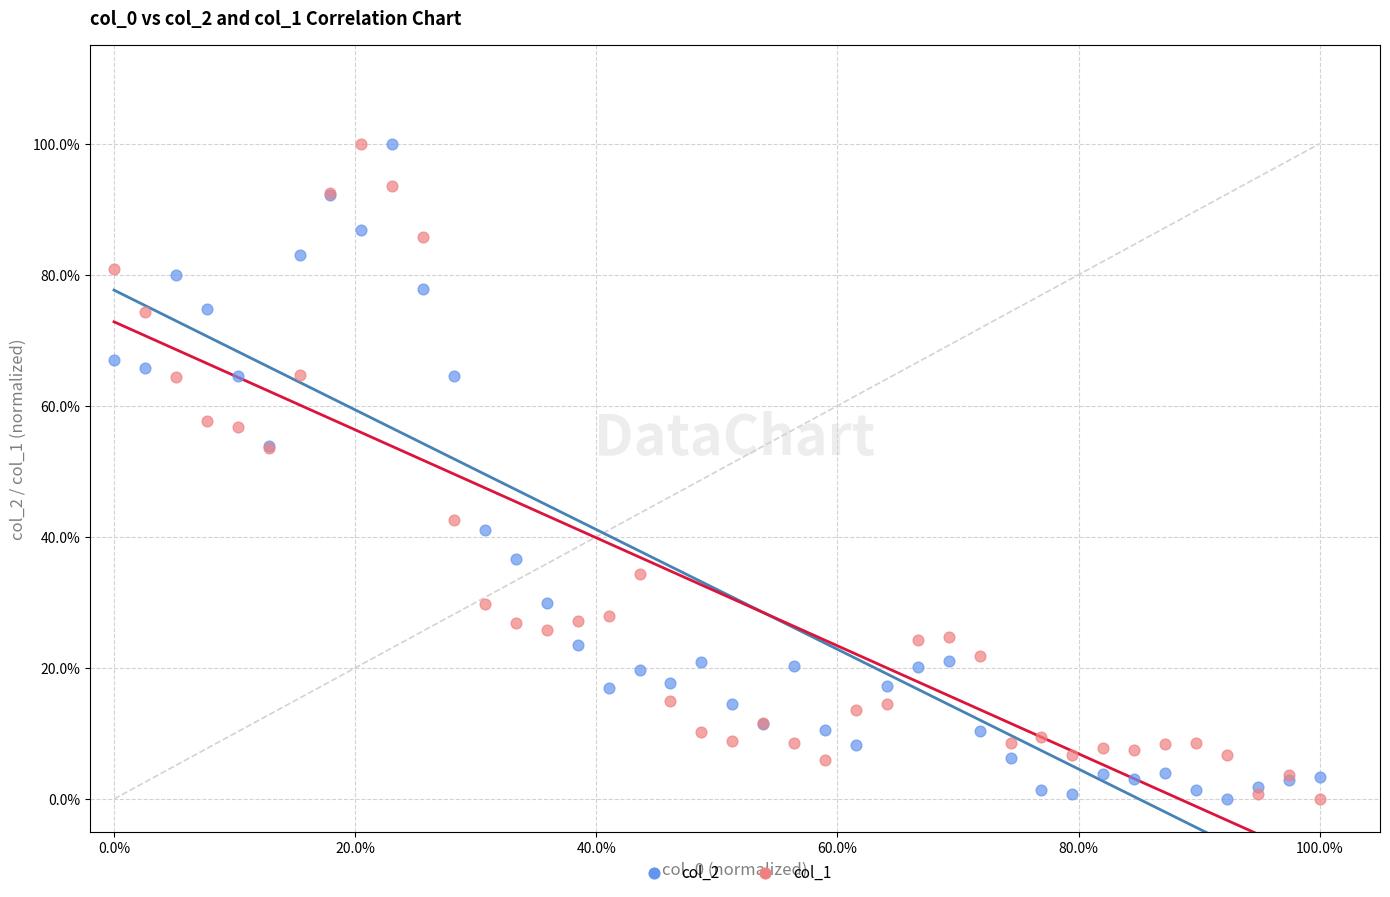

What are all the series names shown in the legend?

col_2, col_1